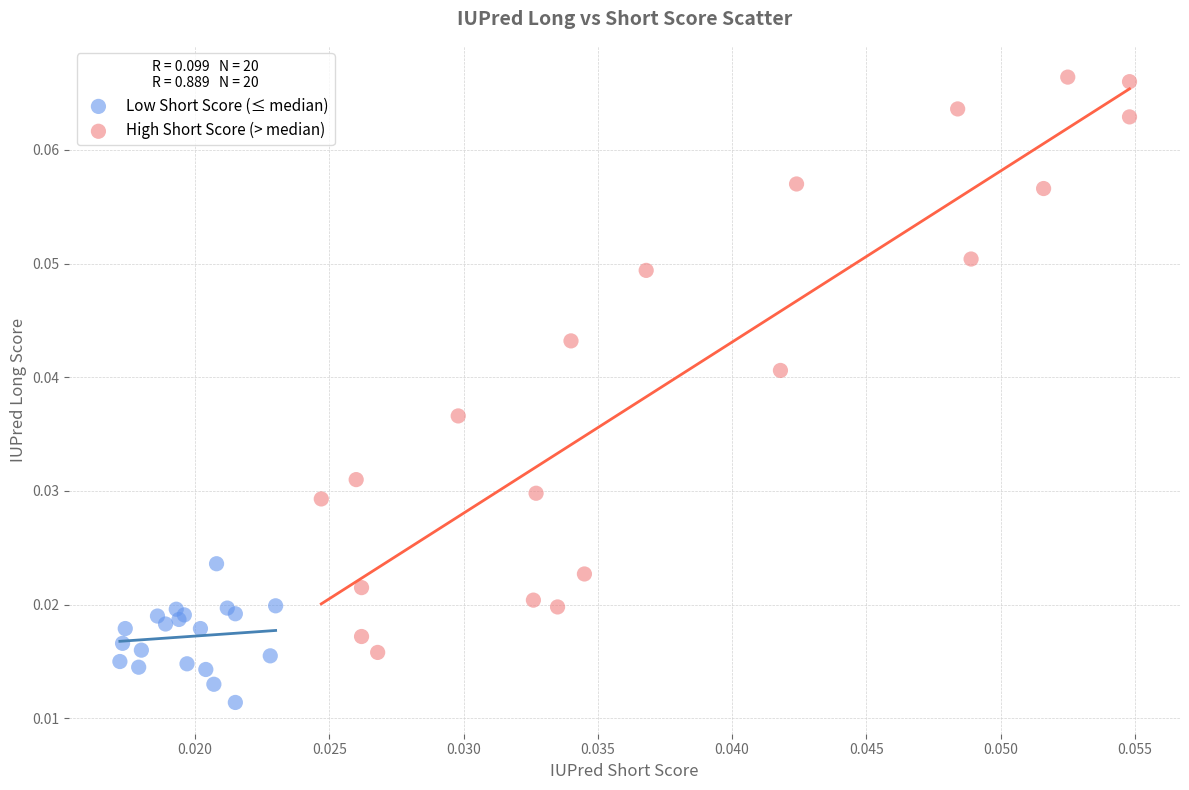

What are all the series names shown in the legend?

Low Short Score (≤ median), High Short Score (> median)